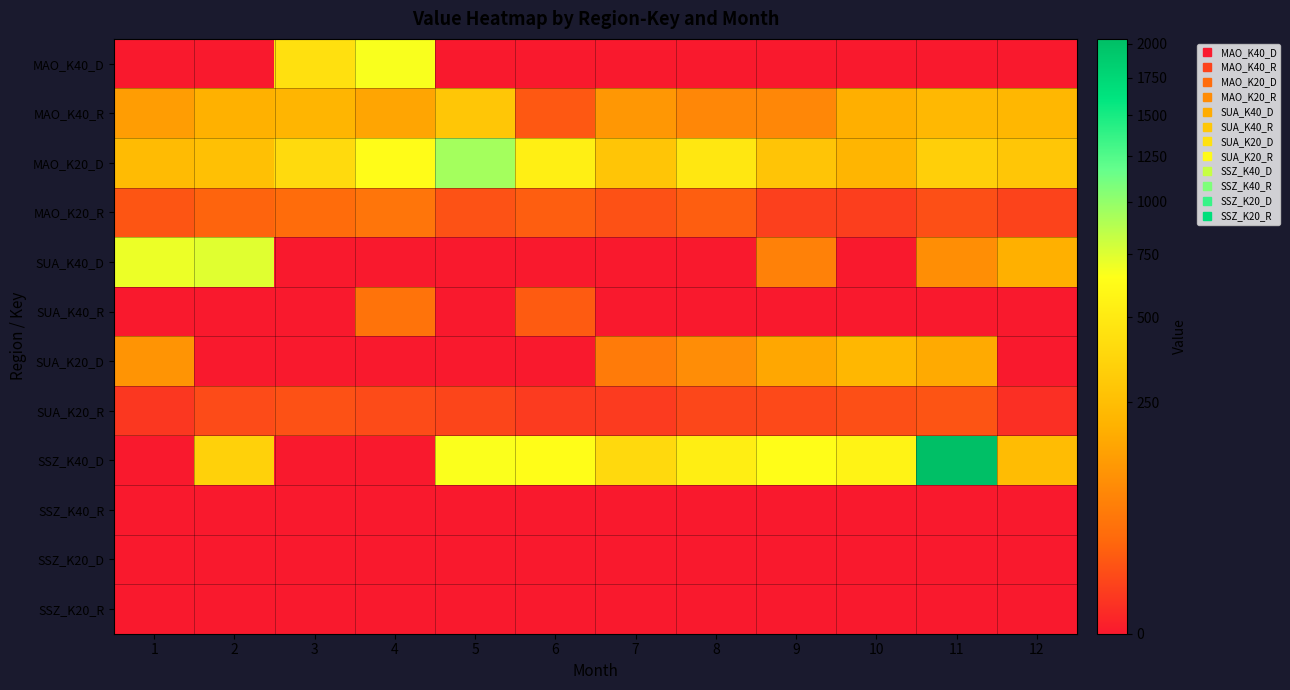

Reading left to right, what are all the values shown in this chart?

MAO_K40_D: 1=0	2=0	3=435	4=672	5=0	6=0	7=0	8=0	9=0	10=0	11=0	12=0
MAO_K40_R: 1=135	2=195	3=211	4=156	5=287	6=20	7=120	8=85	9=85	10=188	11=223	12=218
MAO_K20_D: 1=238	2=261	3=401	4=633	5=940	6=540	7=282	8=480	9=280	10=211	11=334	12=288
MAO_K20_R: 1=18	2=29	3=39	4=52	5=16	6=24	7=15	8=24	9=7	10=6	11=14	12=8
SUA_K40_D: 1=711	2=745	3=0	4=0	5=0	6=0	7=0	8=0	9=72	10=0	11=99	12=192
SUA_K40_R: 1=0	2=0	3=0	4=49	5=0	6=22	7=0	8=0	9=0	10=0	11=0	12=0
SUA_K20_D: 1=113	2=0	3=0	4=0	5=0	6=0	7=62	8=96	9=163	10=221	11=173	12=0
SUA_K20_R: 1=4	2=12	3=15	4=12	5=9	6=5	7=5	8=10	9=11	10=14	11=17	12=2
SSZ_K40_D: 1=0	2=346	3=0	4=0	5=666	6=640	7=394	8=532	9=641	10=564	11=2035	12=240
SSZ_K40_R: 1=0	2=0	3=0	4=0	5=0	6=0	7=0	8=0	9=0	10=0	11=0	12=0
SSZ_K20_D: 1=0	2=0	3=0	4=0	5=0	6=0	7=0	8=0	9=0	10=0	11=0	12=0
SSZ_K20_R: 1=0	2=0	3=0	4=0	5=0	6=0	7=0	8=0	9=0	10=0	11=0	12=0